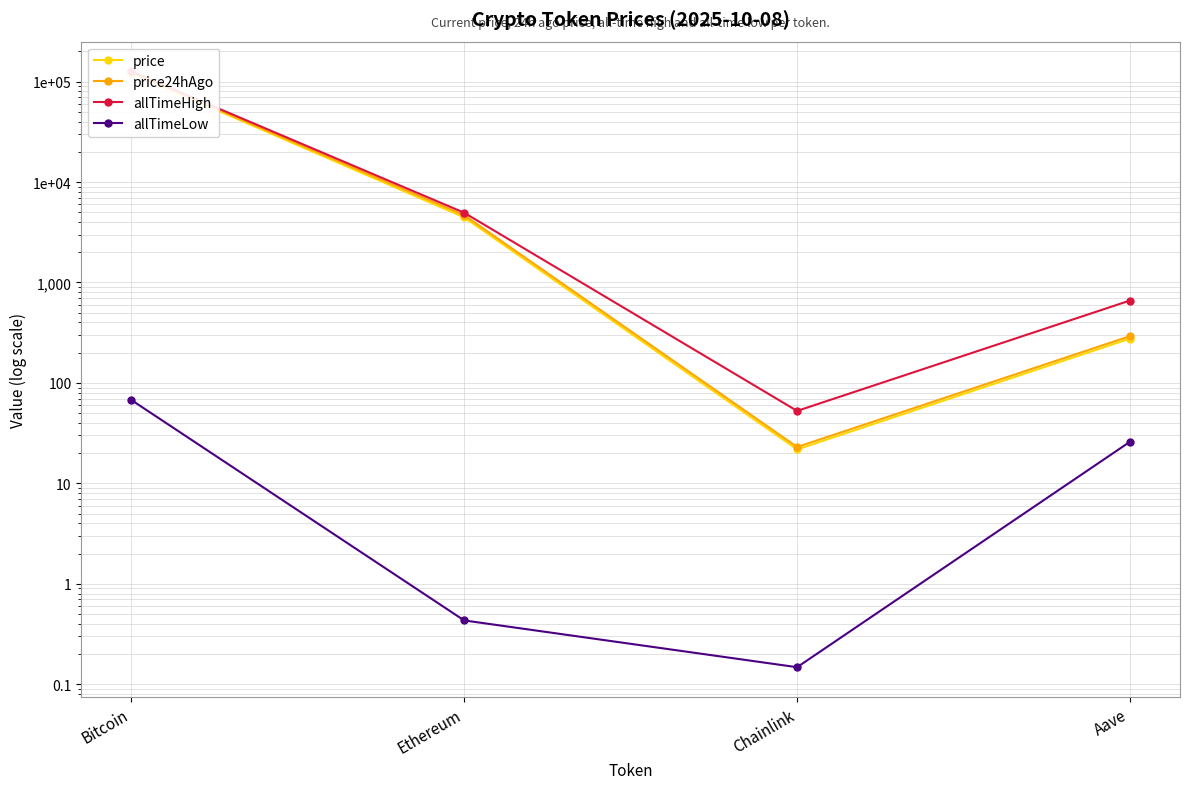

True or false: price24hAgo and price intersect in this chart.

False